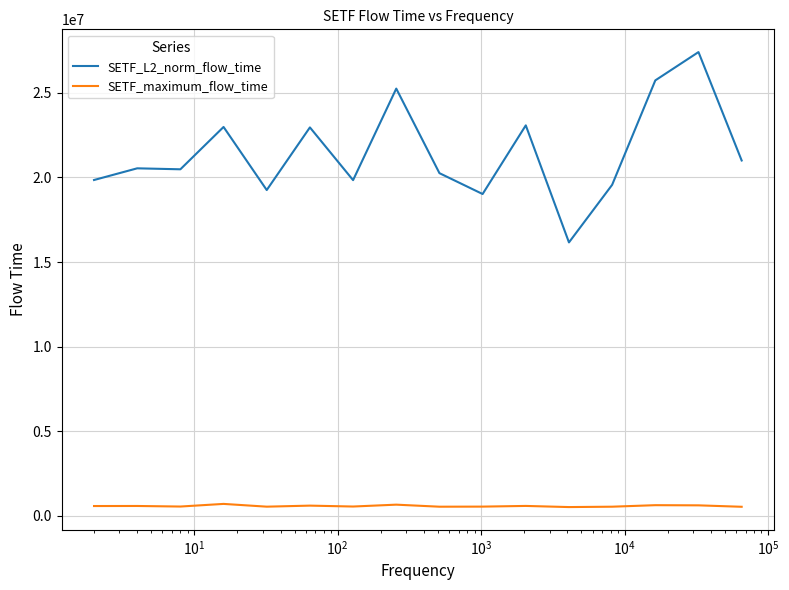

Which series has the largest range (max minus min)?

SETF_L2_norm_flow_time